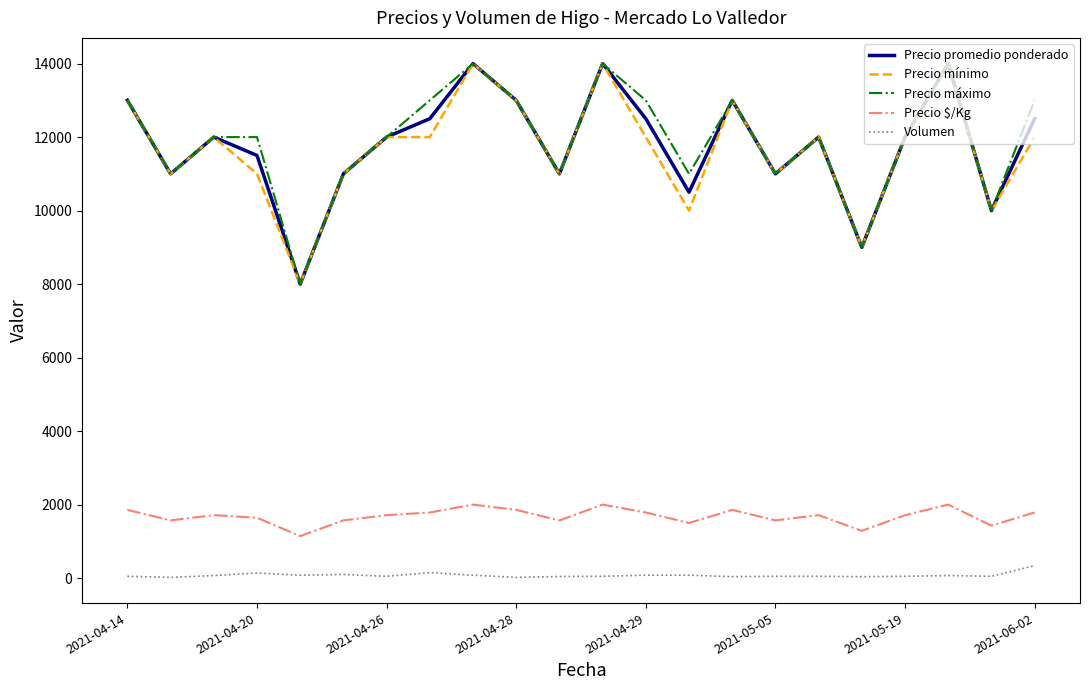

What is the greatest value displayed?

14000